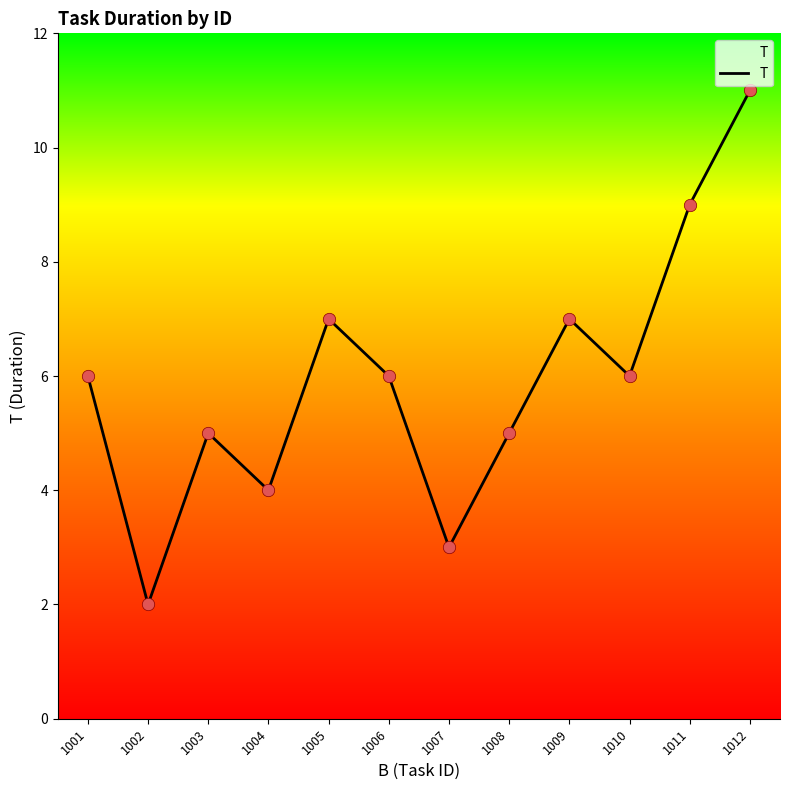

What is the change in value from 1004 to 1007?

-1